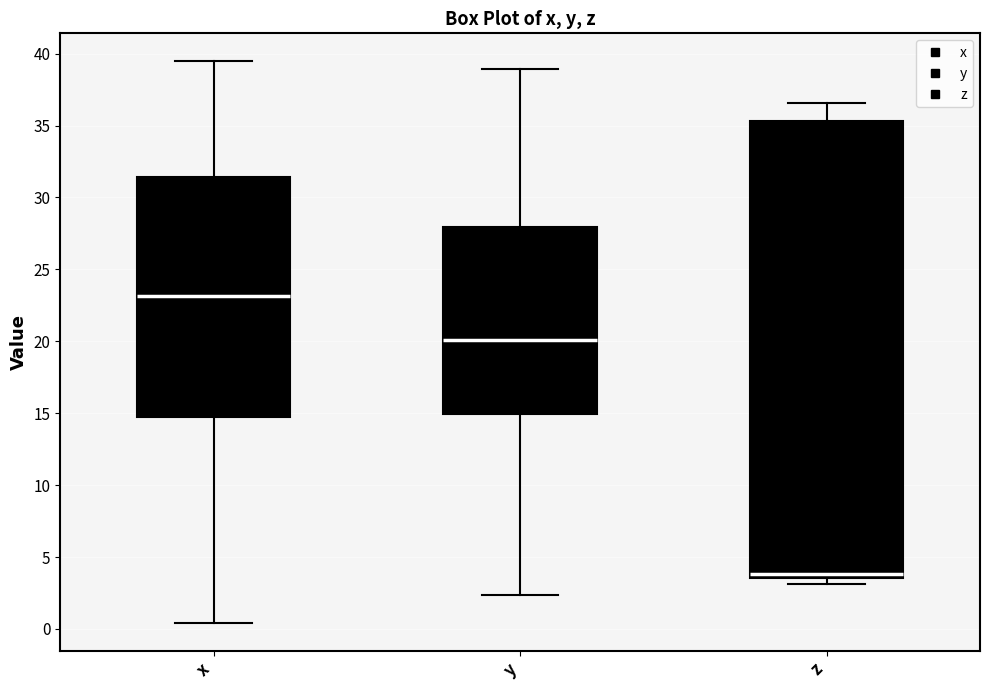

Which box is the tallest, from its lower edge to its upper edge?

z